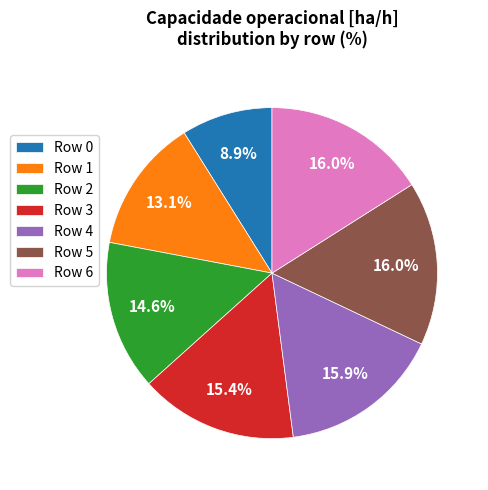

How many segments does this pie chart have?

7